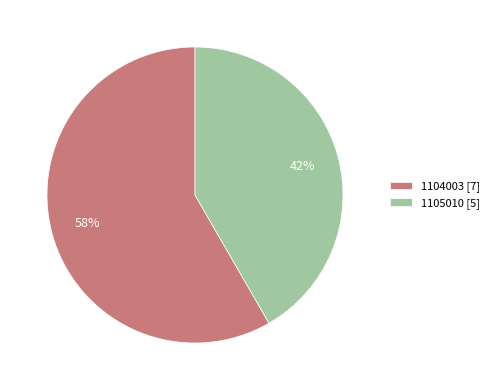

Is the sum of 1104003 [7] and 1105010 [5] greater than half?

Yes